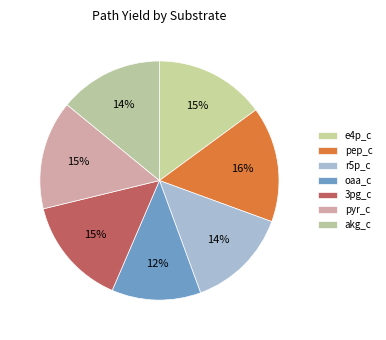

Count the number of slices in the pie.

7